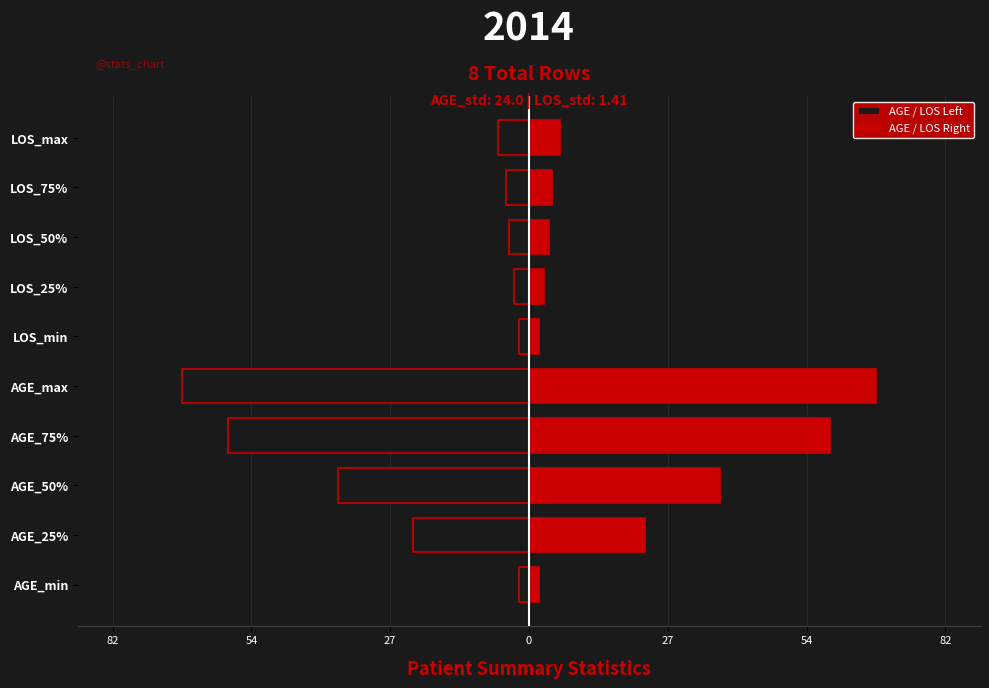

At how many categories does at least one series exceed 1?

10